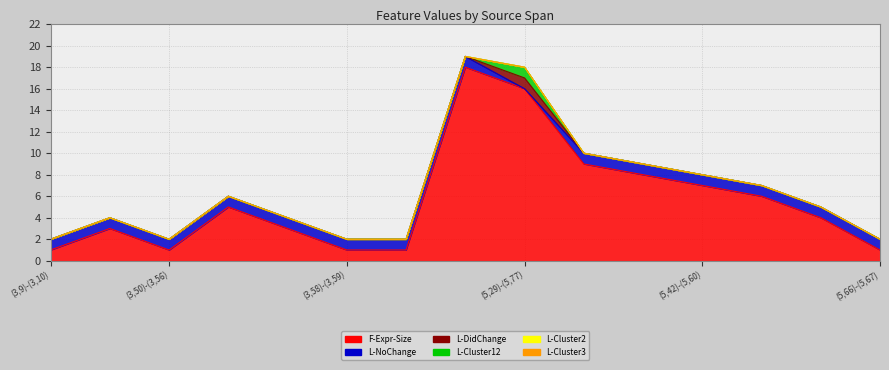

True or false: L-DidChange and F-Expr-Size cross at least once.

False